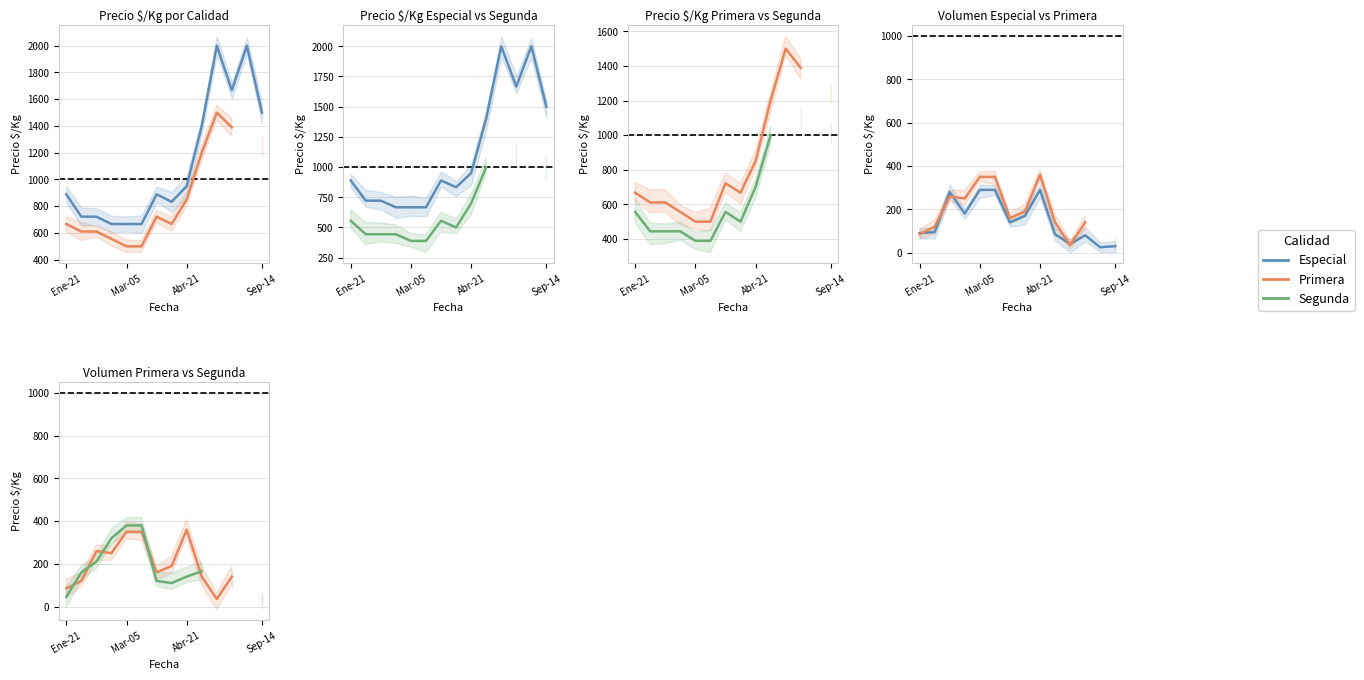

After their last crossing, which series has the higher values: Segunda or Primera?

Segunda